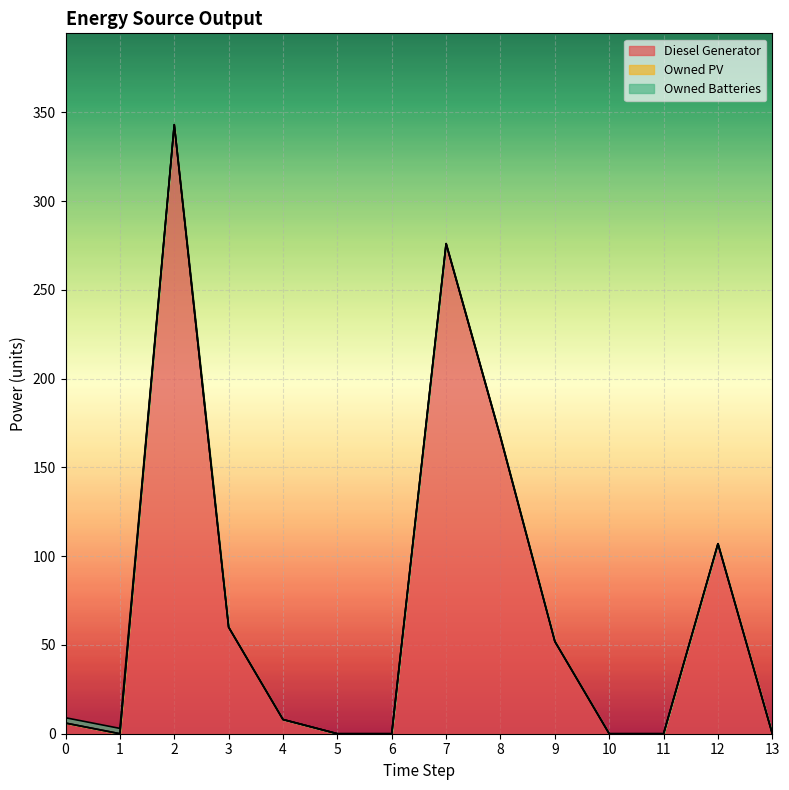

Which series changed the most between 9 and 13?

Diesel Generator